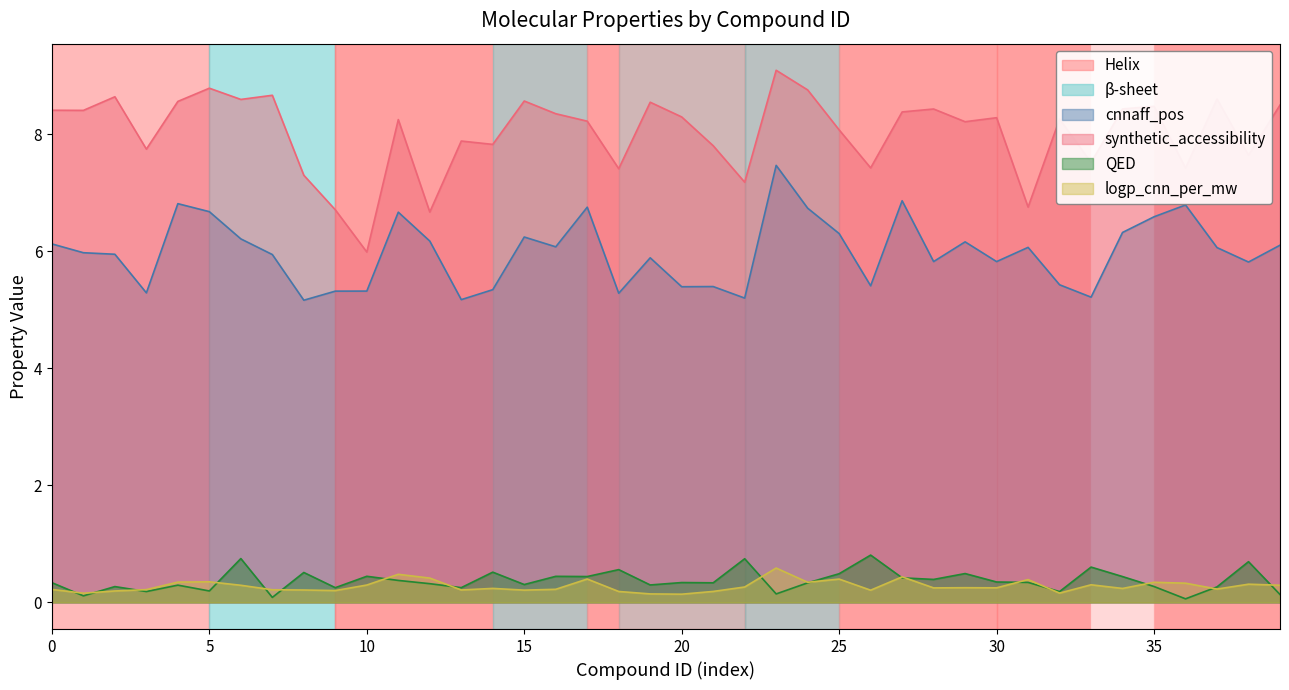

What is the label of the 15th point from the left?

13714